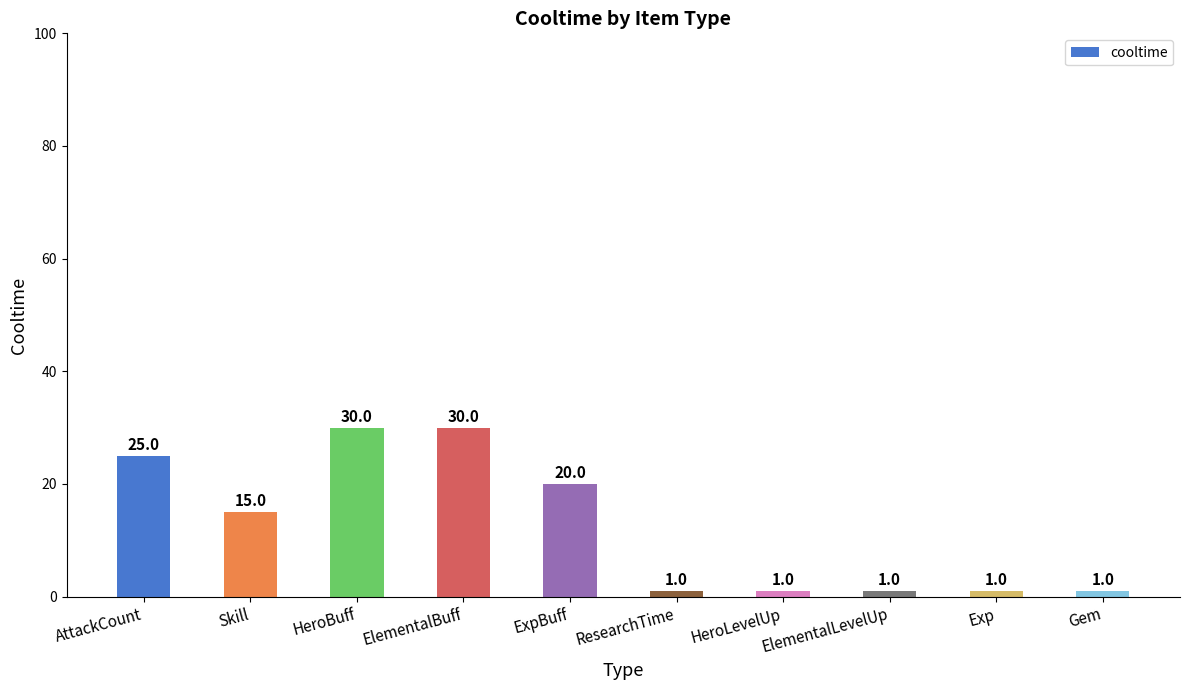

What is the sum of all values?

125.0